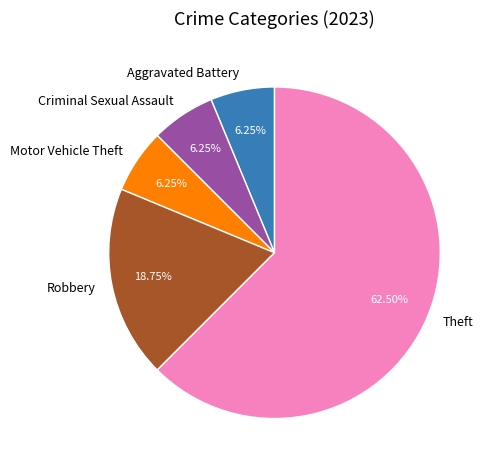

Do Criminal Sexual Assault and Theft together represent more than half of the pie?

Yes